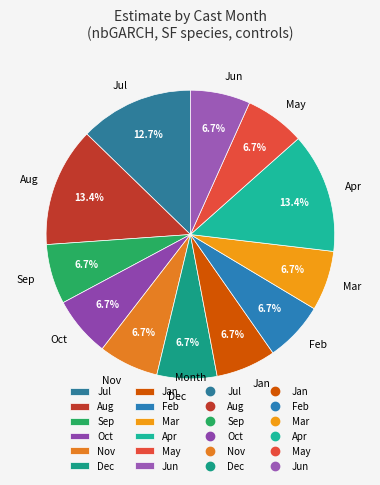

How many segments does this pie chart have?

12